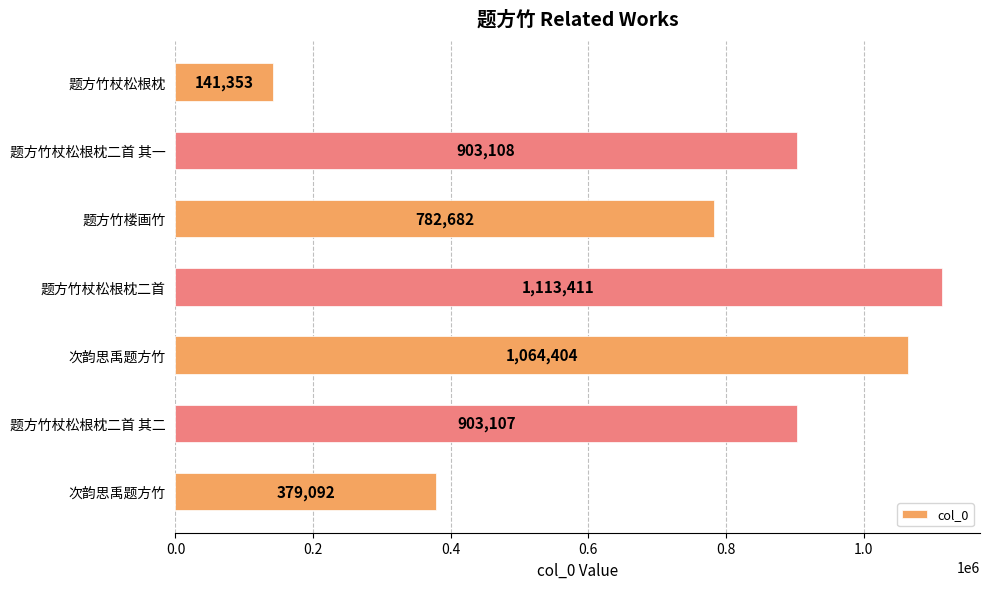

What is the difference between the maximum and second lowest values?

734319